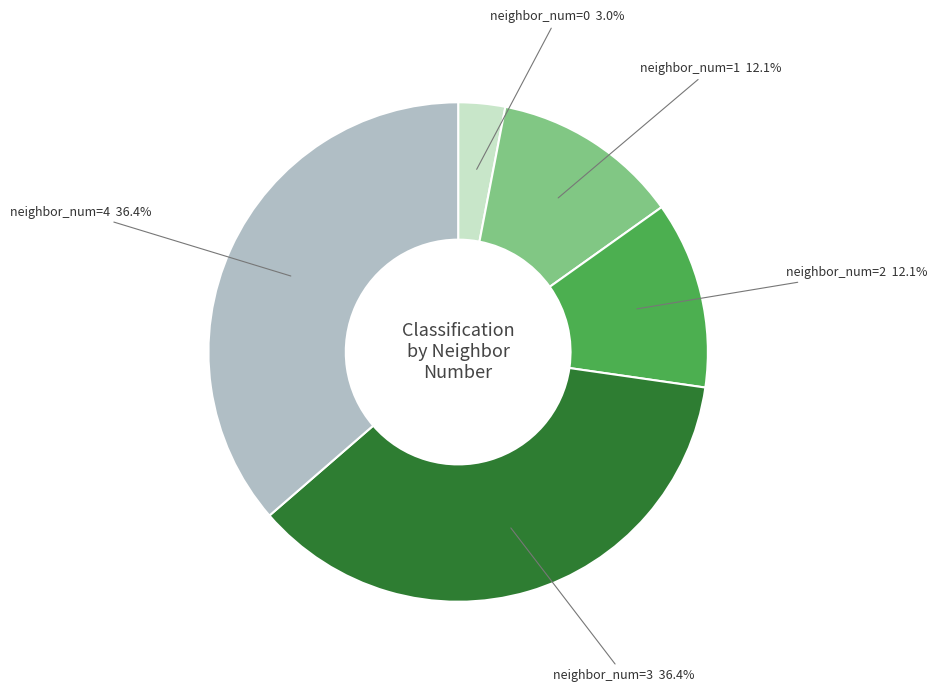

To the nearest percent, what is the difference between the neighbor_num=4 and neighbor_num=1 slice percentages?

24%